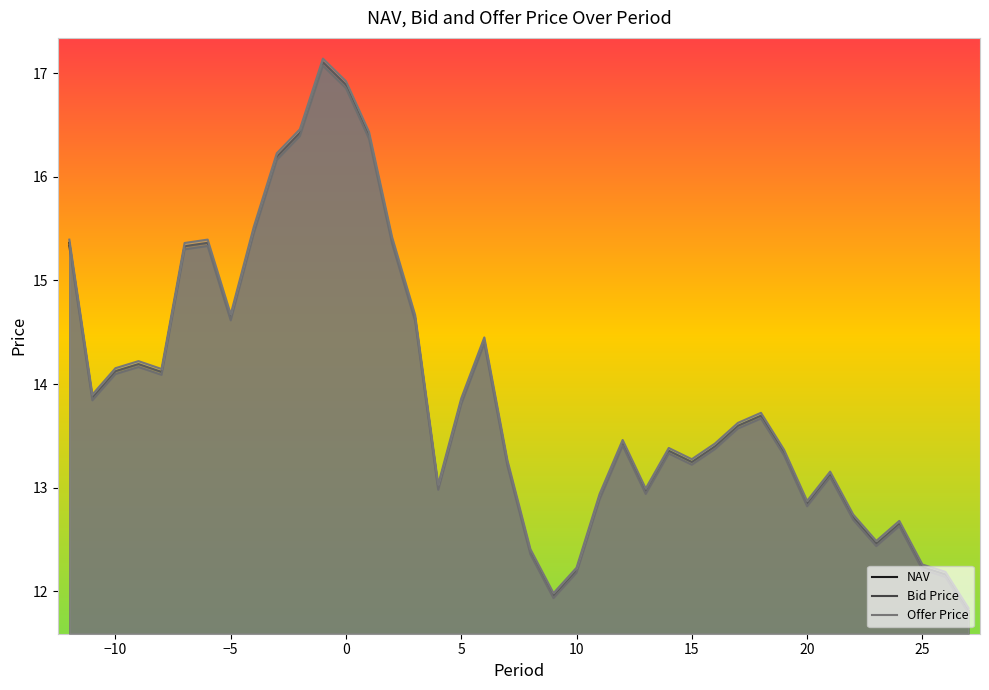

How many interior local valleys does the Bid Price series have?

9